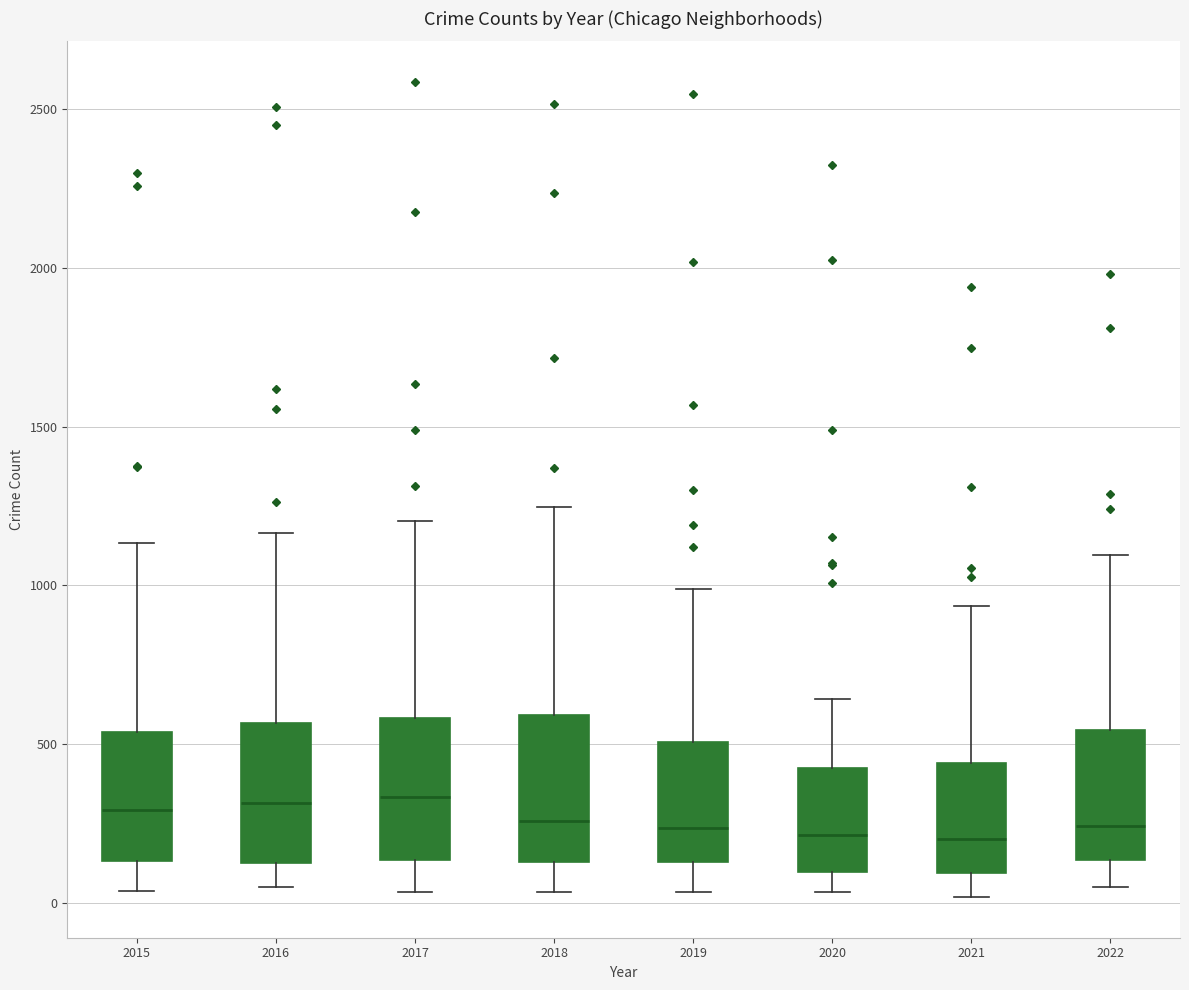

Where does the upper whisker of the box at x = 2021 end on the y-axis? The values are not printed on the chart, so give them approximately, as read against the axis.

950